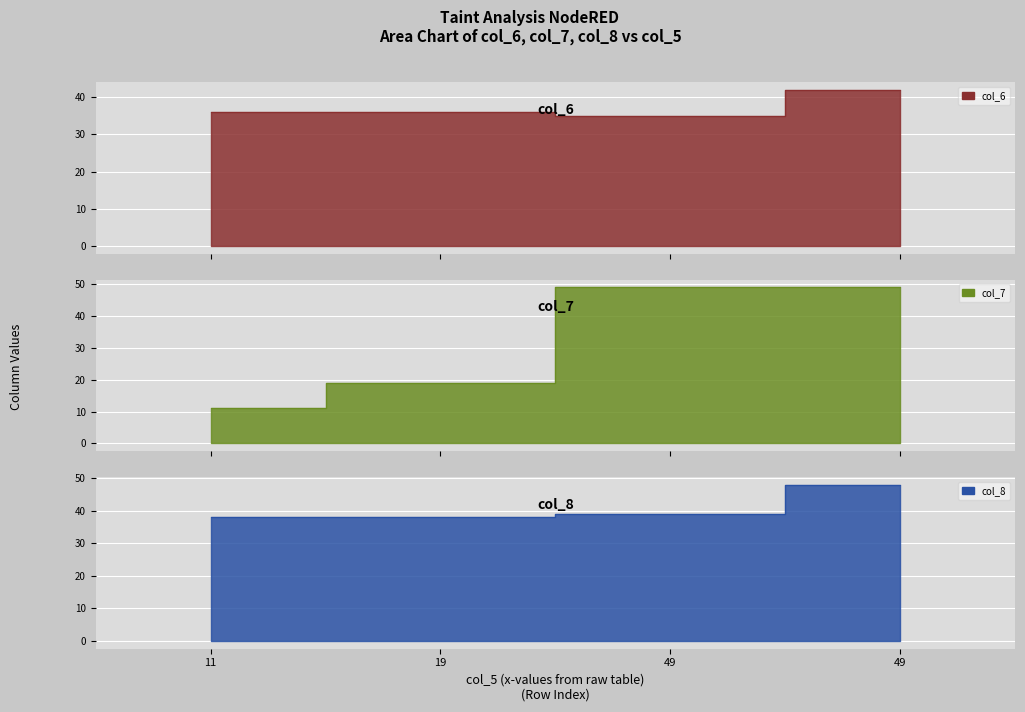

Rank the series by their maximum value, from highest to lowest.

col_7, col_8, col_6